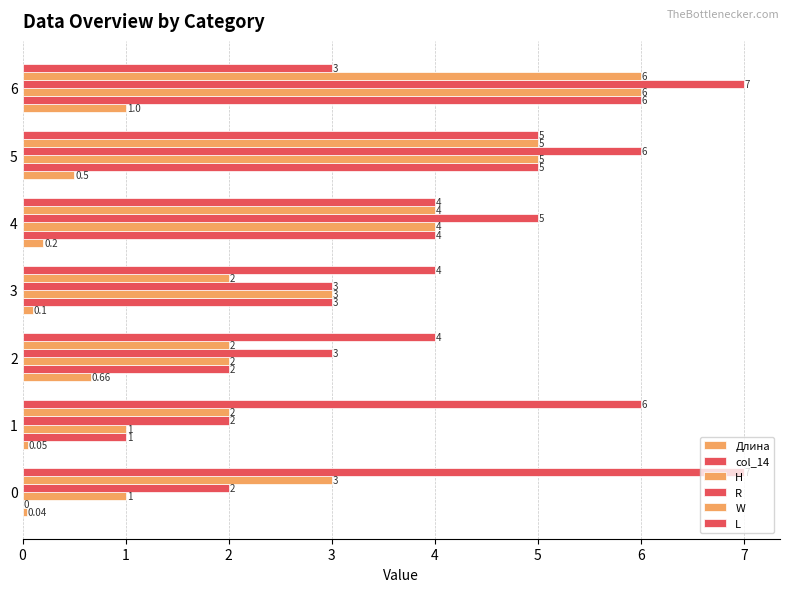

Rank the series at 4 from highest to lowest value.

R, col_14, H, W, L, Длина